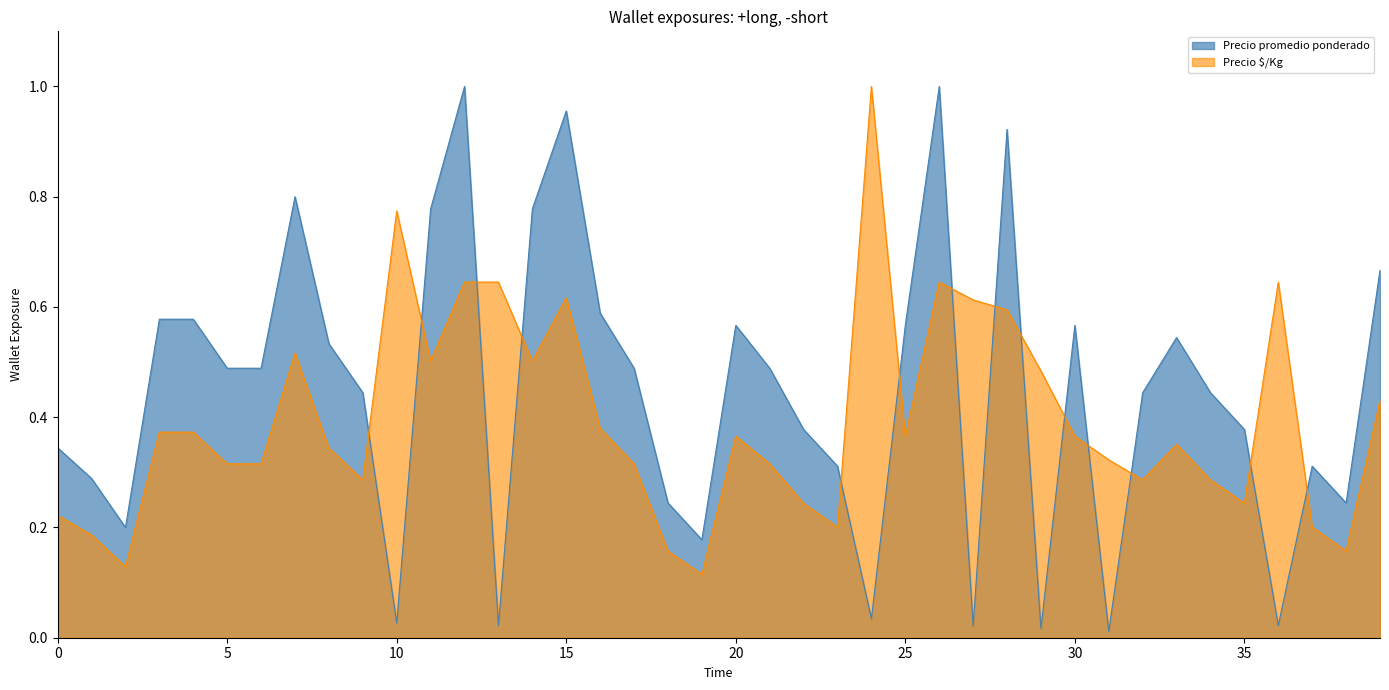

True or false: Precio promedio ponderado and Precio $/Kg cross at least once.

True